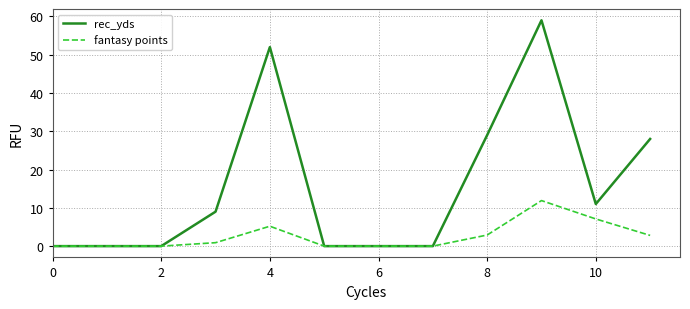

Which series has the widest spread of values?

rec_yds